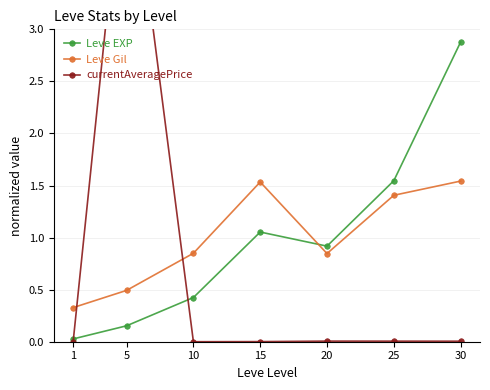

What is the difference between the Leve EXP values at 30 and 25?

1.3